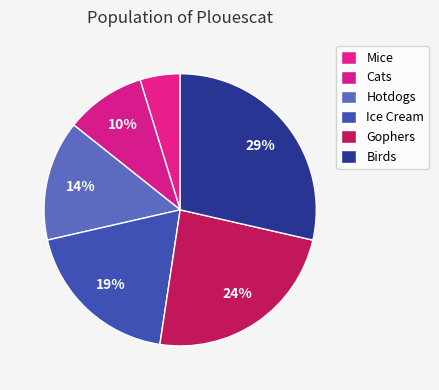

How many slices are in this pie chart?

6